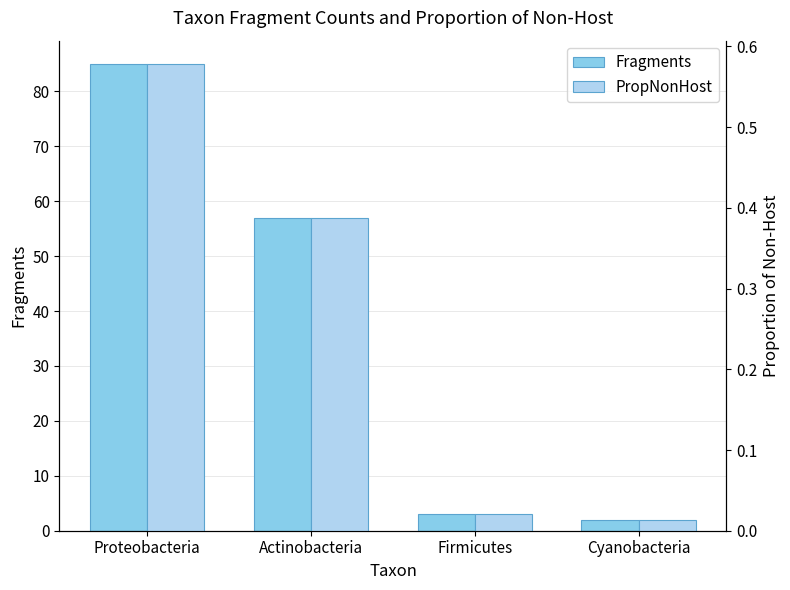

Reading left to right, what are all the values shown in this chart?

Fragments: Proteobacteria=85.0	Actinobacteria=57.0	Firmicutes=3.0	Cyanobacteria=2.0
PropNonHost: Proteobacteria=0.6	Actinobacteria=0.4	Firmicutes=0.0	Cyanobacteria=0.0